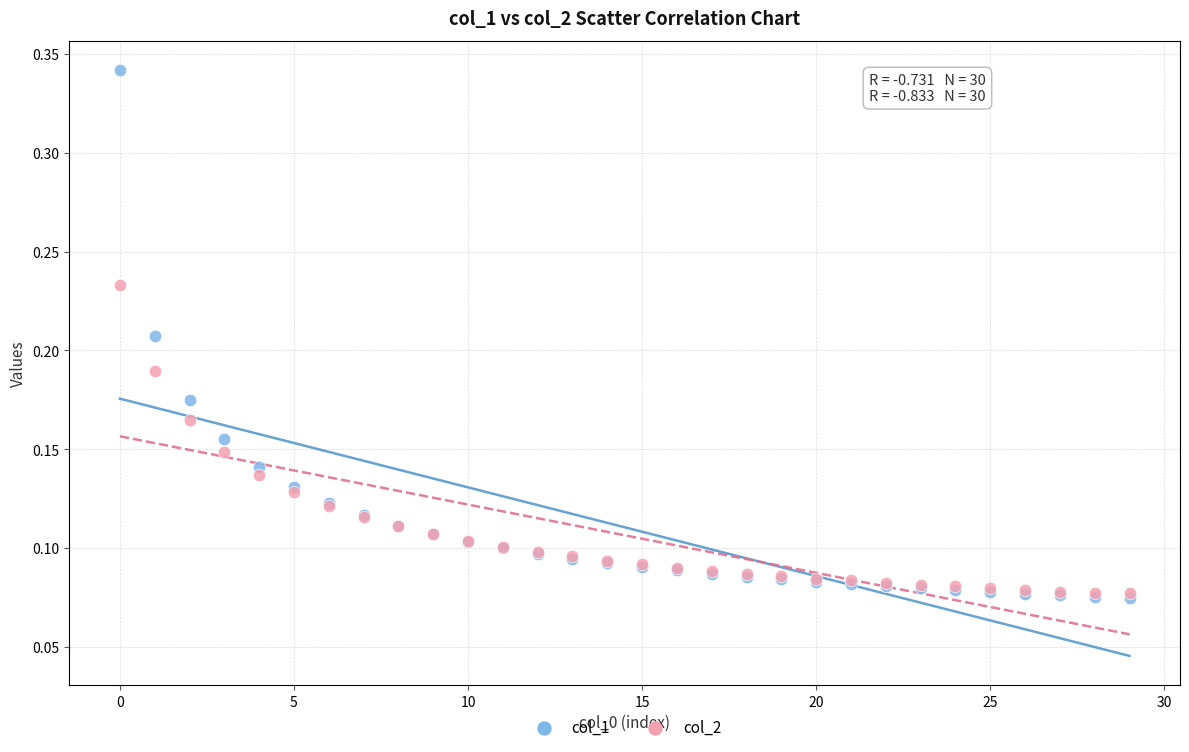

Which series has the largest Y range (max minus min)?

col_1